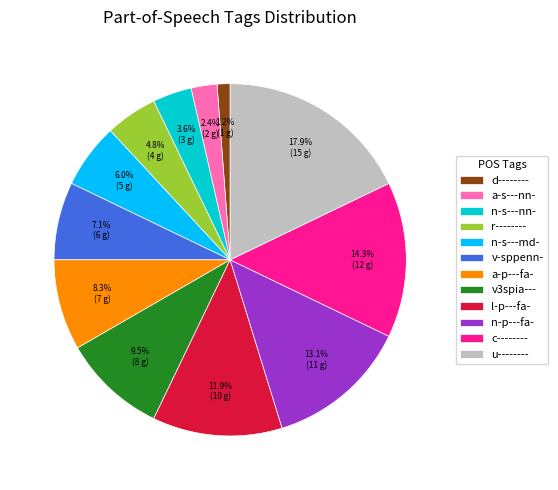

How much of the chart is everything except n-s---nn-?

96.4%